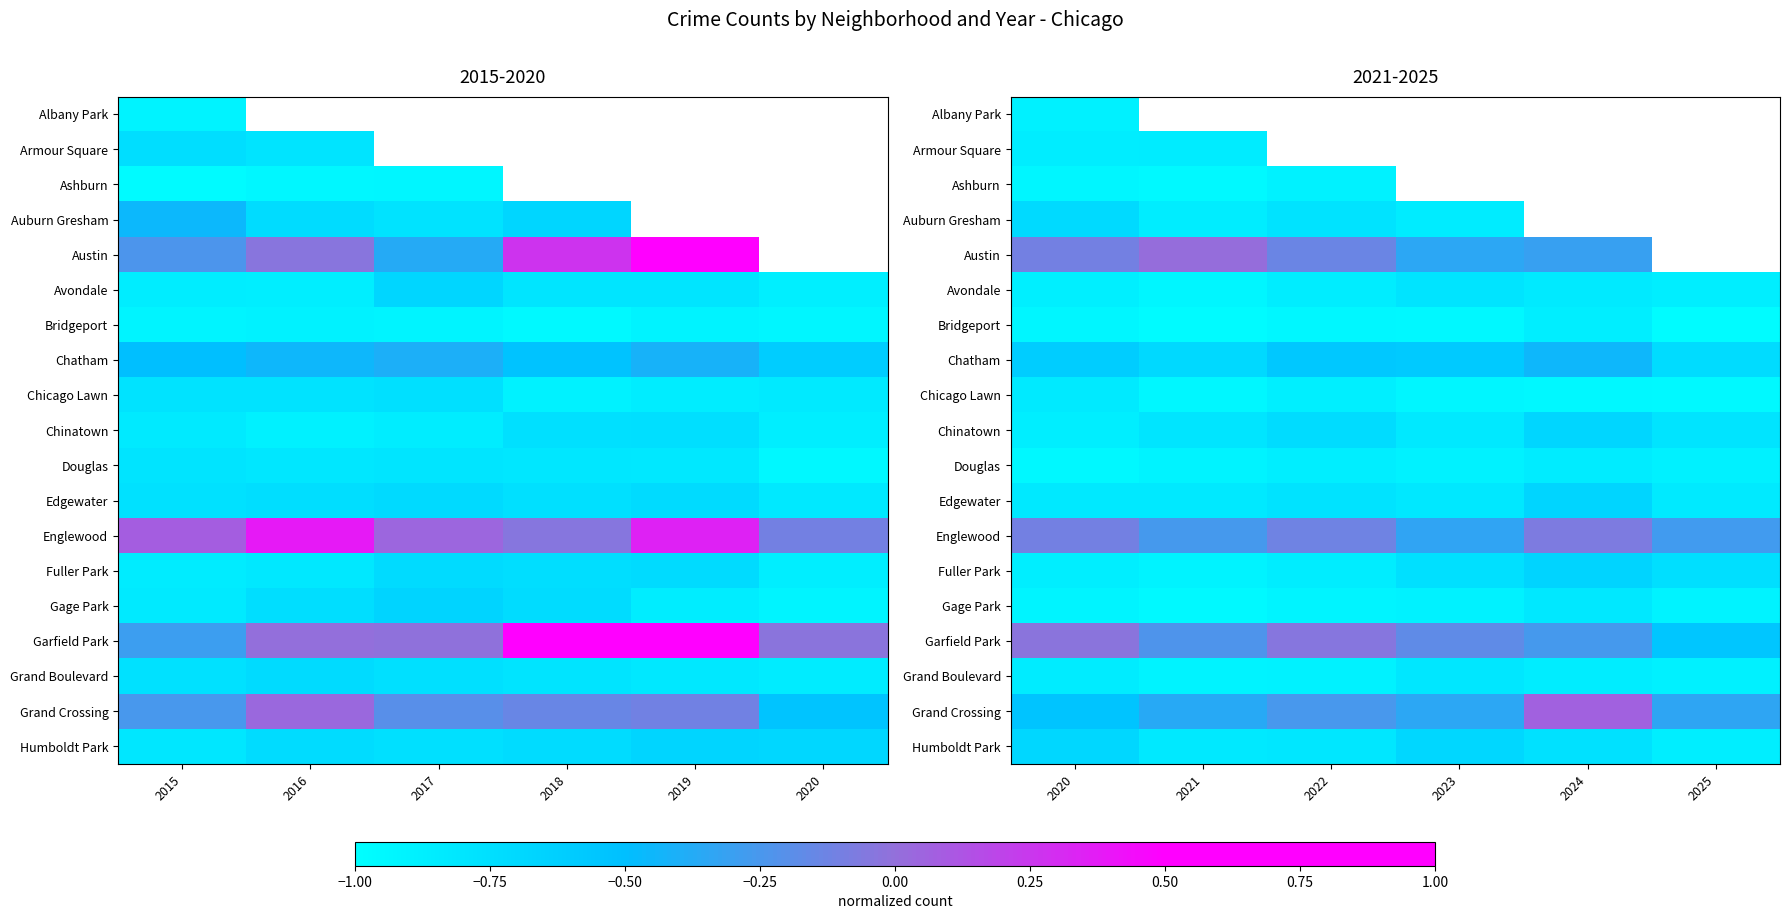

At which label does Humboldt Park reach its minimum?

2025